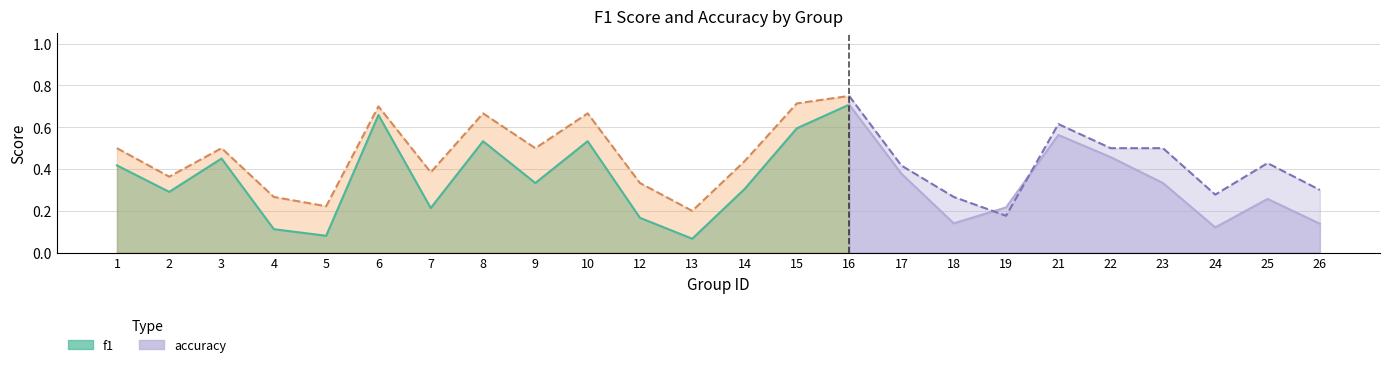

List the series in order of their peak value, highest first.

accuracy, f1